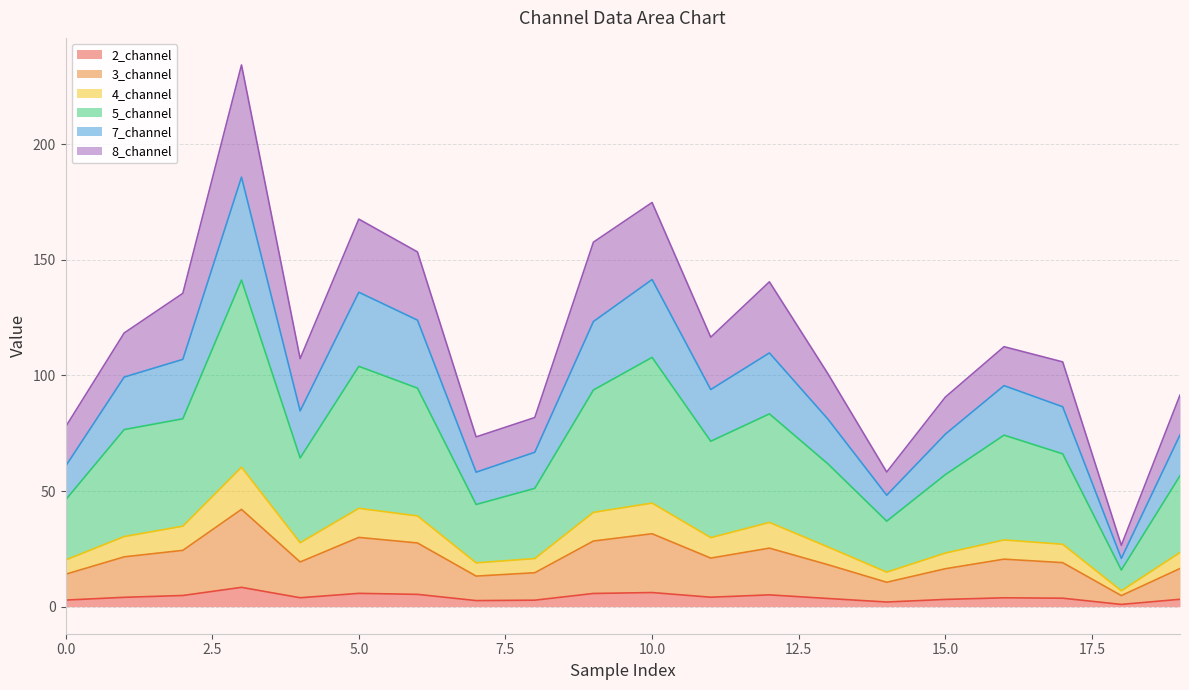

What is the highest value of the 2_channel series?

8.3